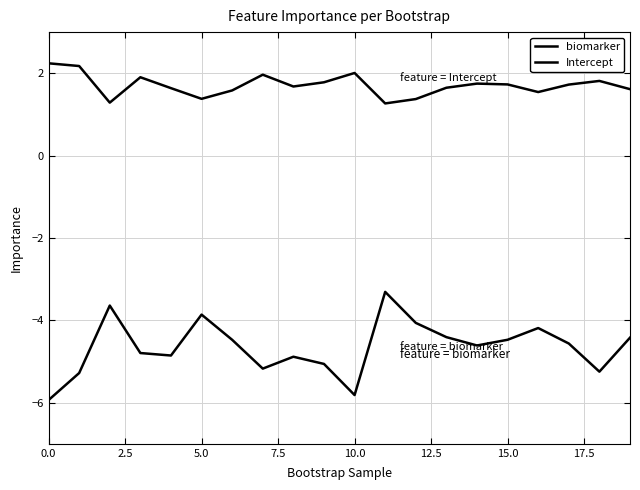

How many lines are shown in the chart?

2